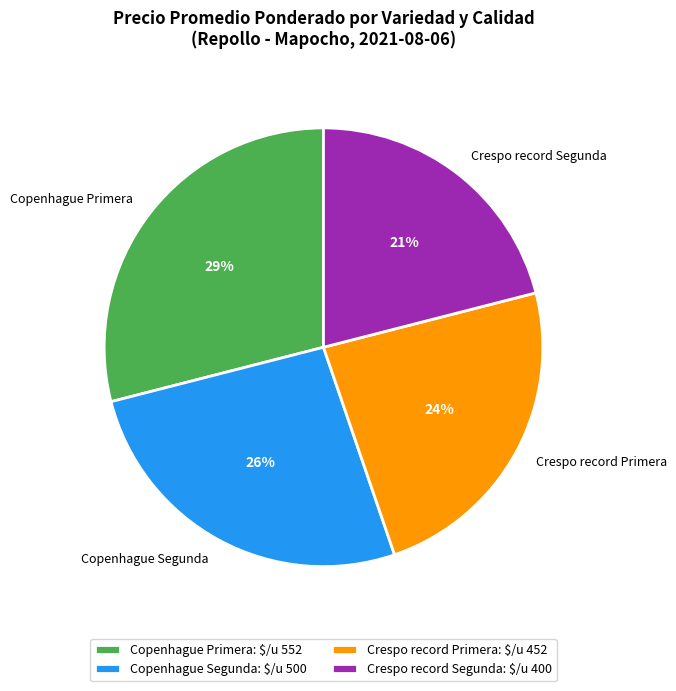

Rank the categories by value from highest to lowest.

Copenhague Primera, Copenhague Segunda, Crespo record Primera, Crespo record Segunda